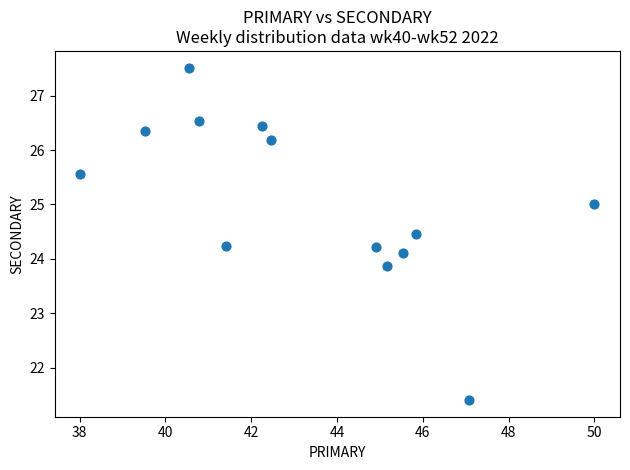

What is the range of X values (max minus min)?

12.0